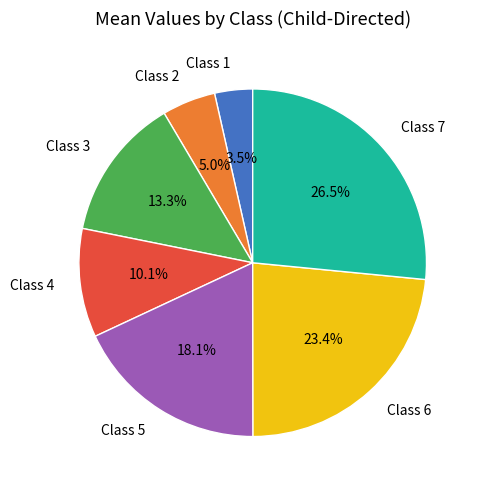

Which slice is the largest?

Class 7